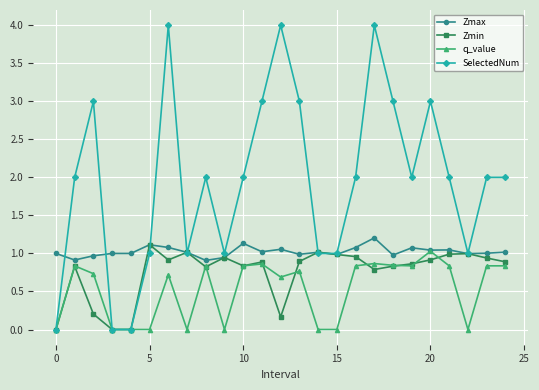

Rank the series by their average value, from lowest to highest.

q_value, Zmin, Zmax, SelectedNum